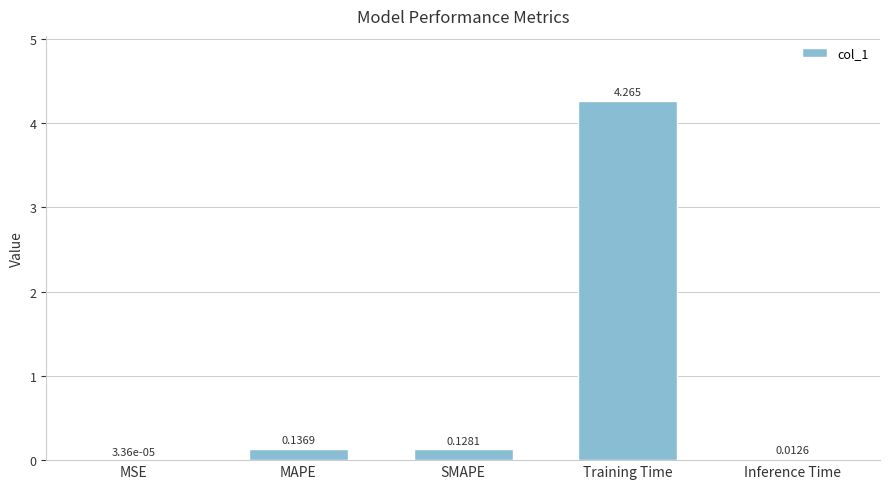

Where is the data nearest to the value 2?

MAPE